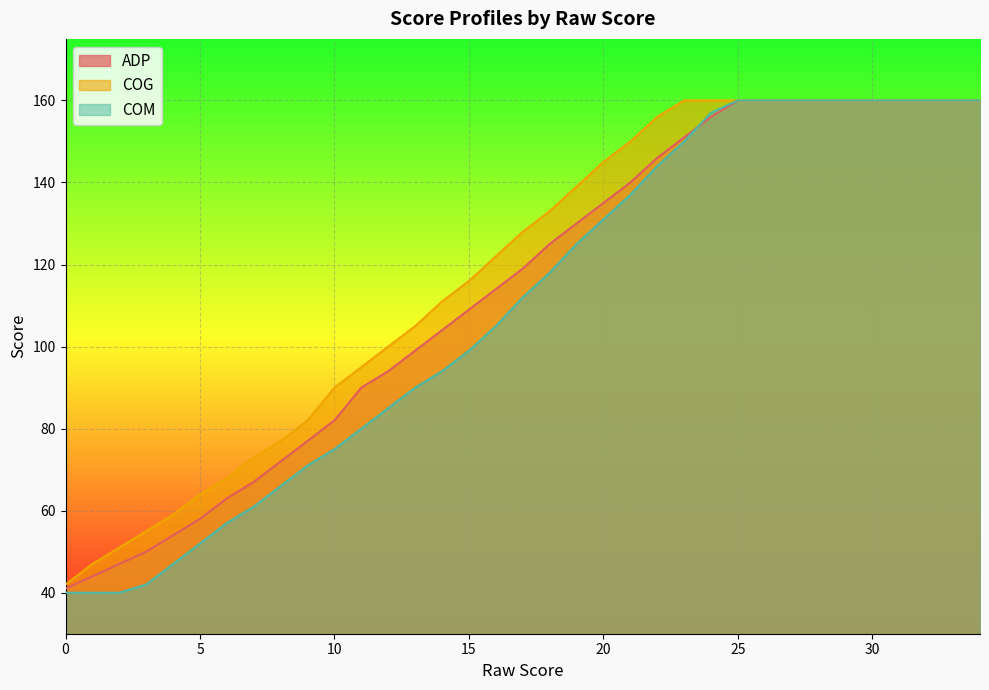

The COG series shows 127 at 8. True or false?

False